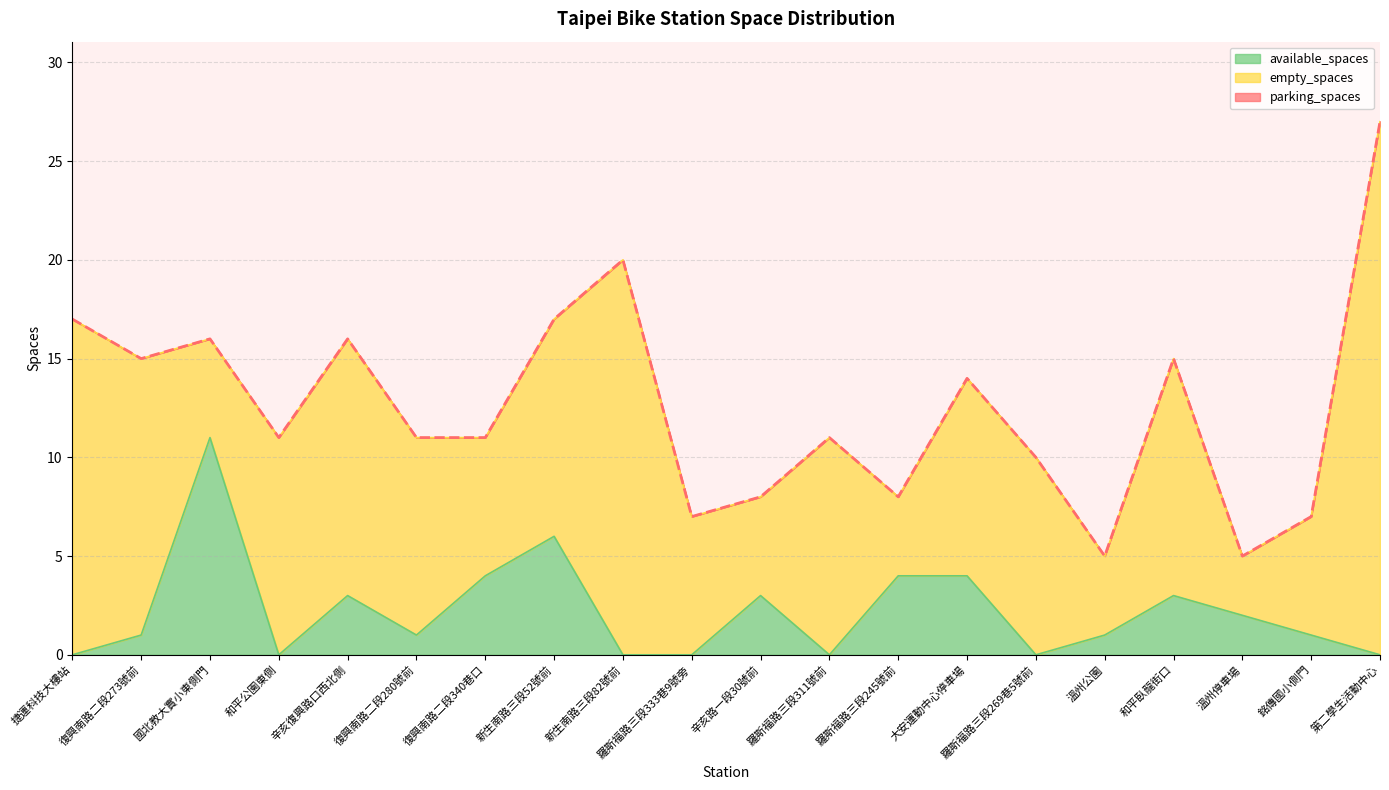

Which series has the widest spread of values?

parking_spaces